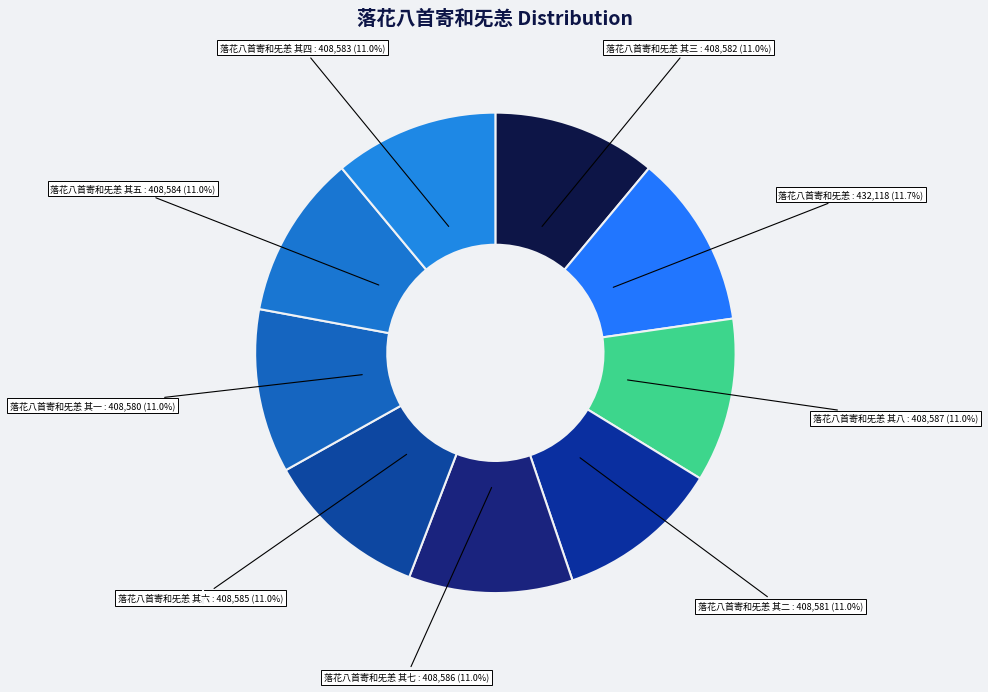

Count the number of slices in the pie.

9